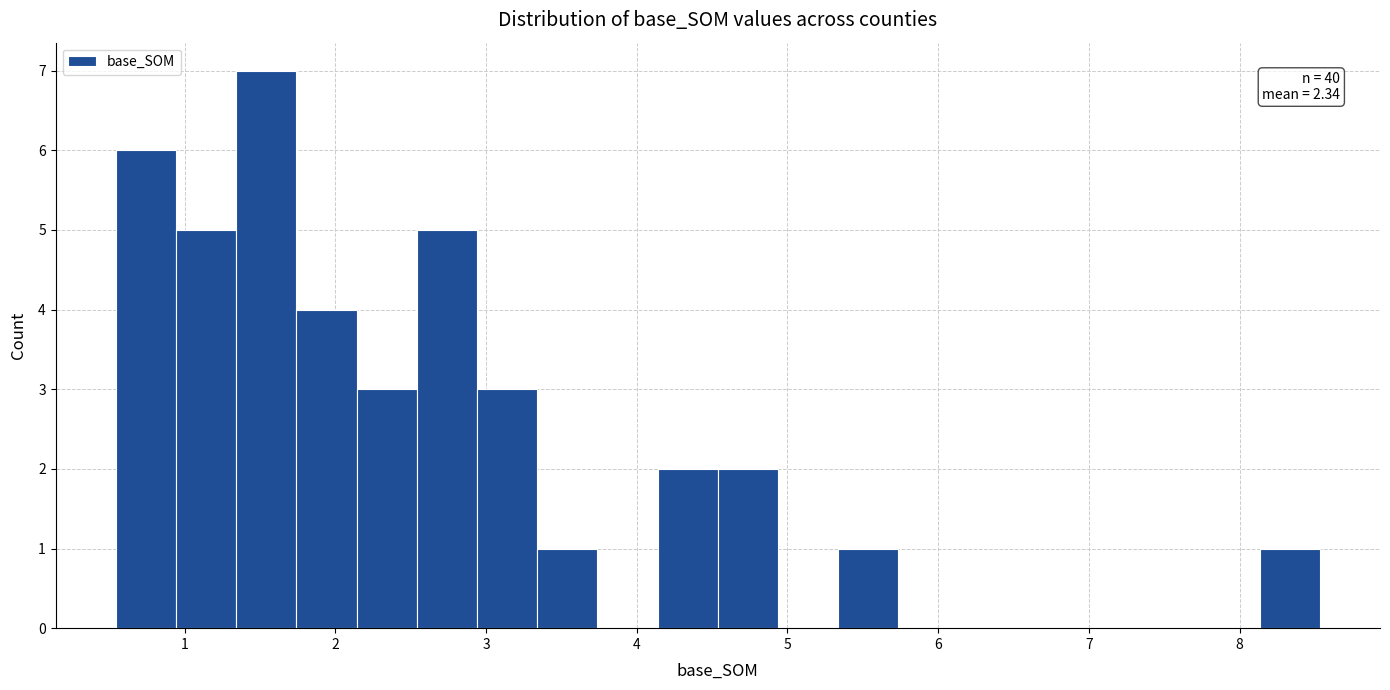

Around what value on the x-axis is the tallest bar? Give the approximate position of its centre, as read against the axis.

1.5